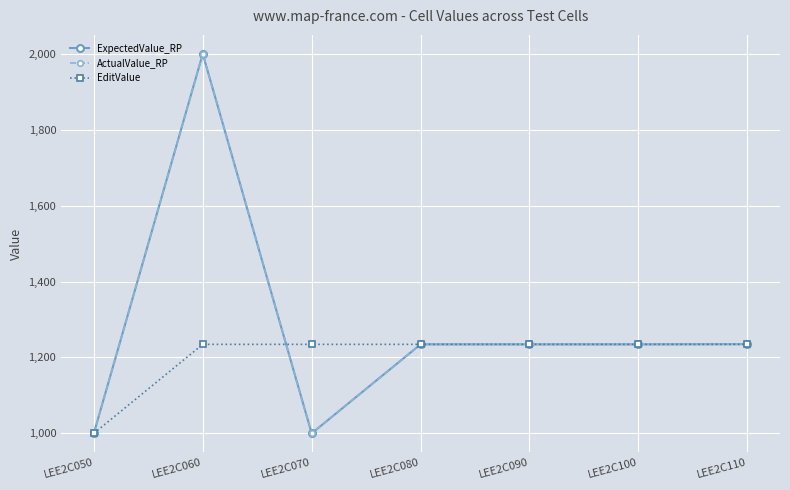

True or false: ActualValue_RP and ExpectedValue_RP intersect in this chart.

False